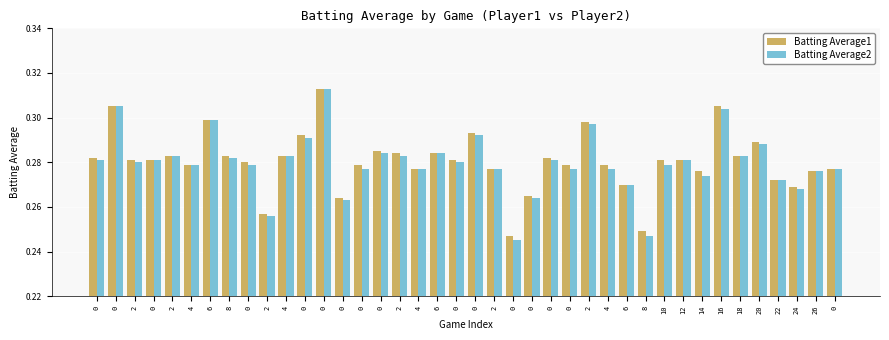

What is the value of the Batting Average1 bar at the 15th from the left?

0.3